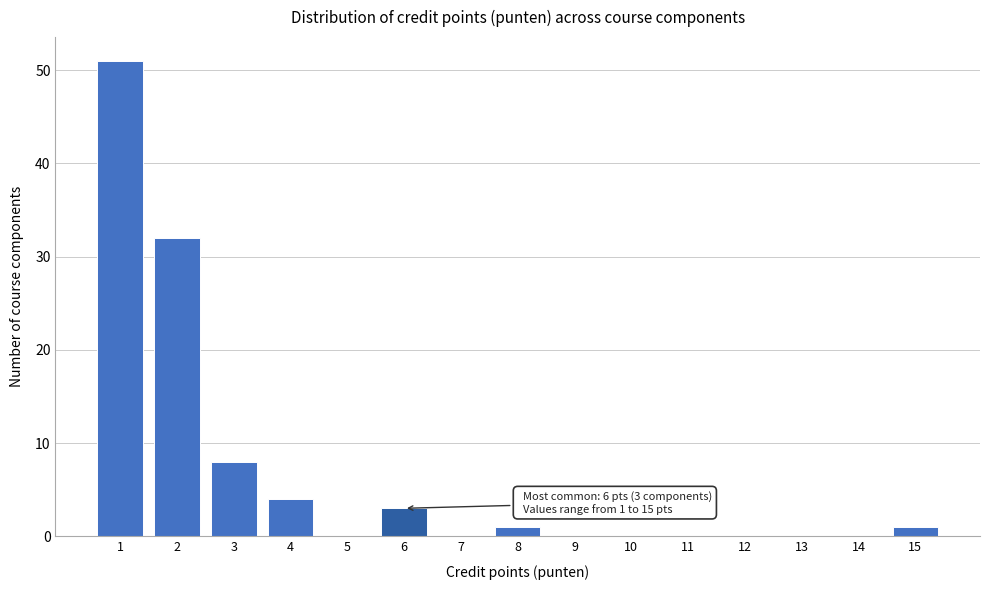

Reading right to left, what are all the values shown in this chart?

15=1	14=0	13=0	12=0	11=0	10=0	9=0	8=1	7=0	6=3	5=0	4=4	3=8	2=32	1=51